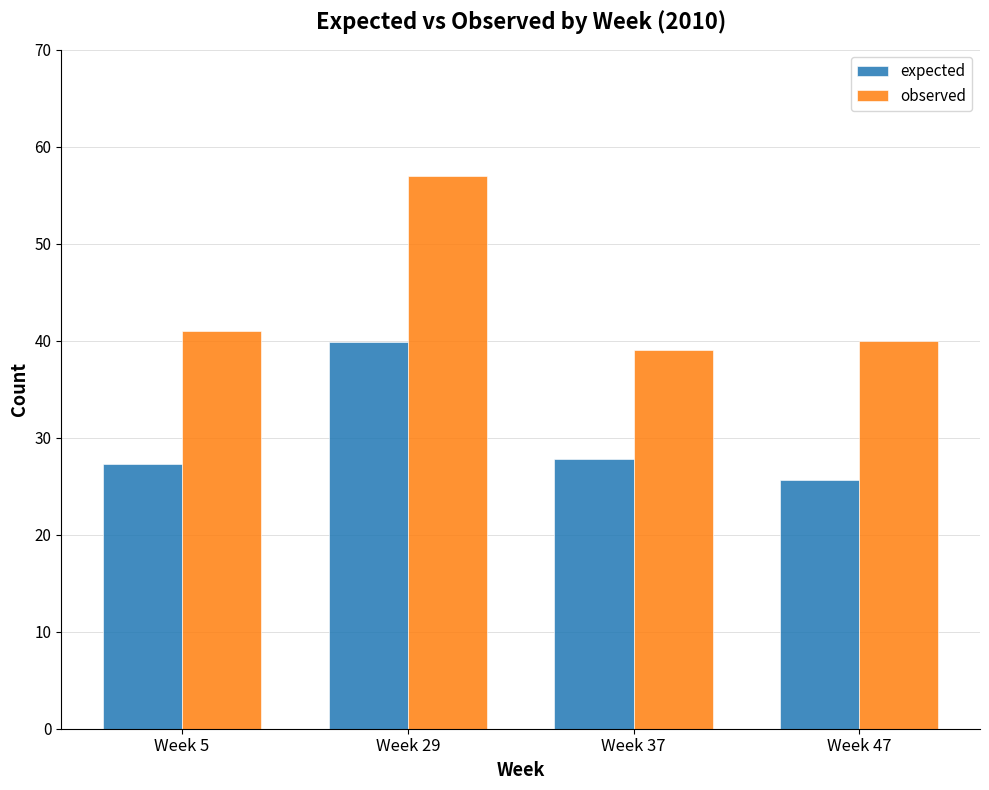

What is the difference between the highest and lowest values at Week 5?

13.7